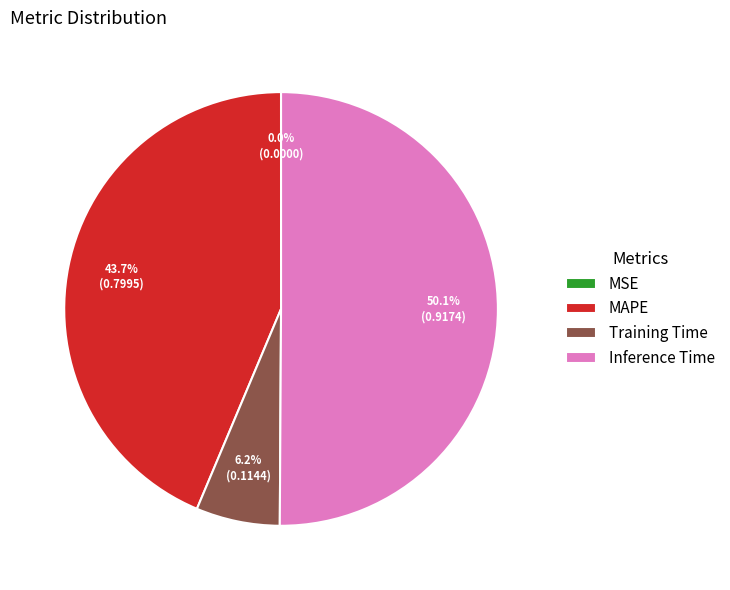

What is the majority slice?

Inference Time